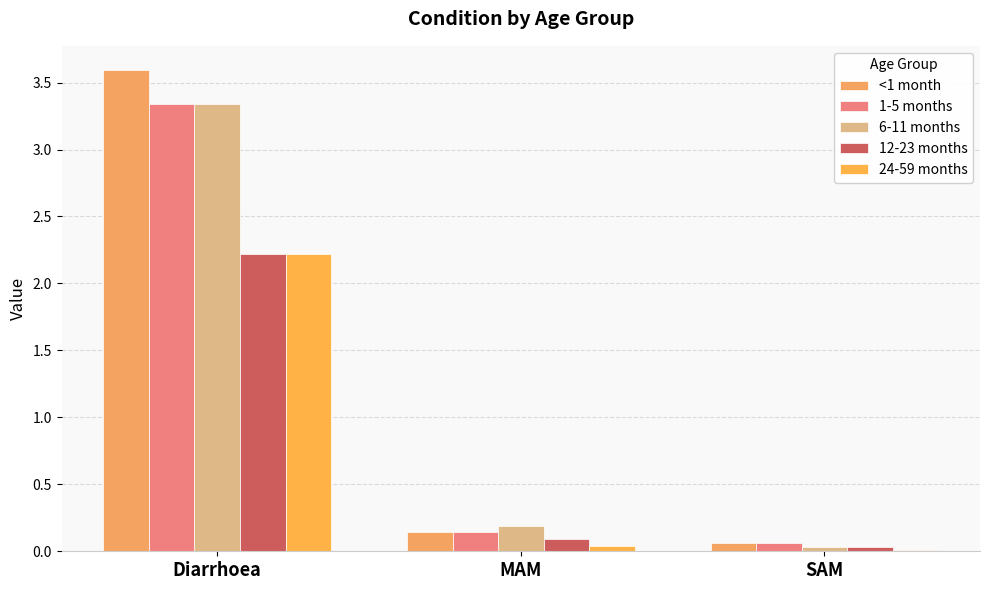

The value of <1 month at Diarrhoea is 1.8. True or false?

False